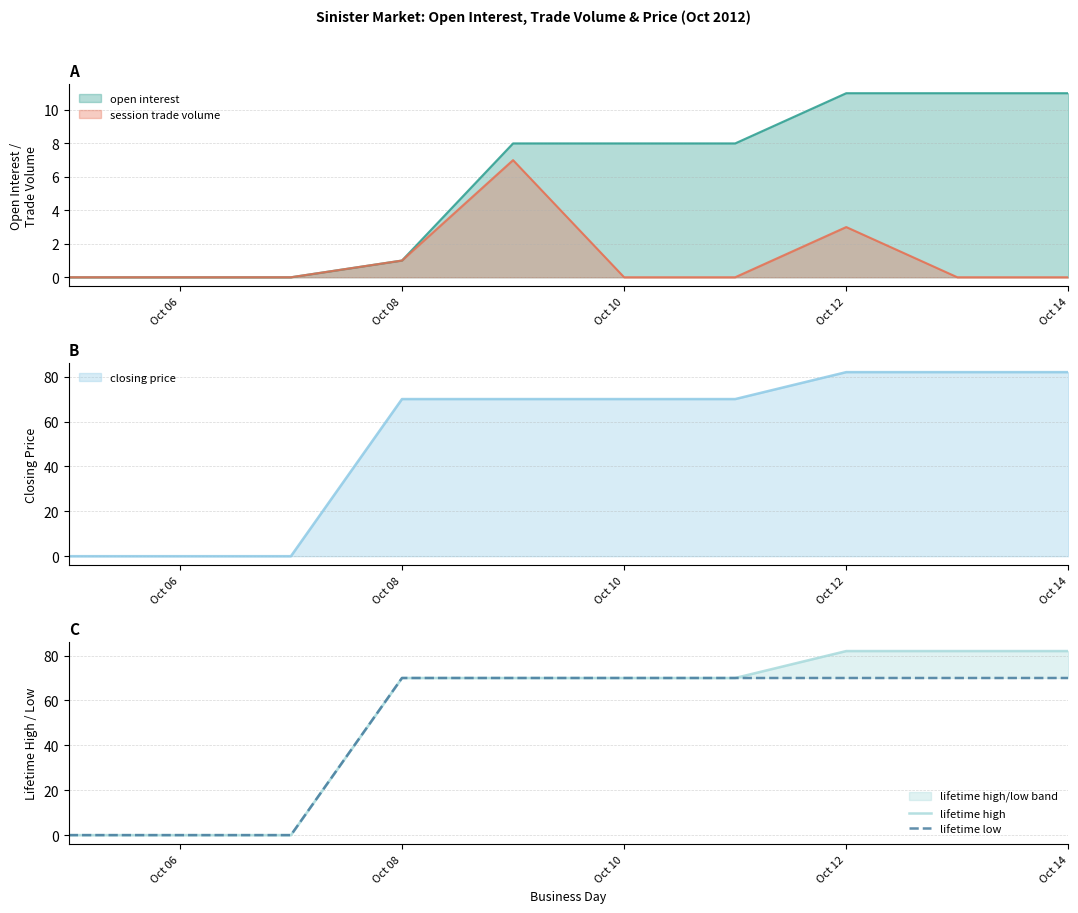

True or false: lifetime low and lifetime high cross at least once.

False